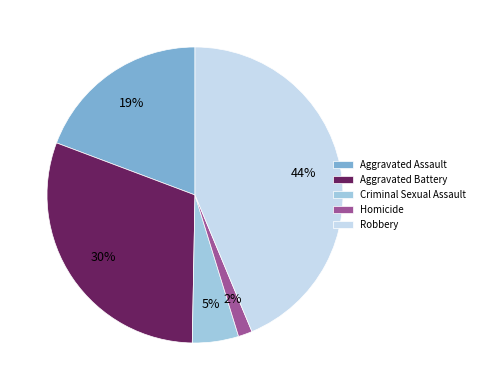

Combined, do Robbery and Homicide account for over 50%?

No